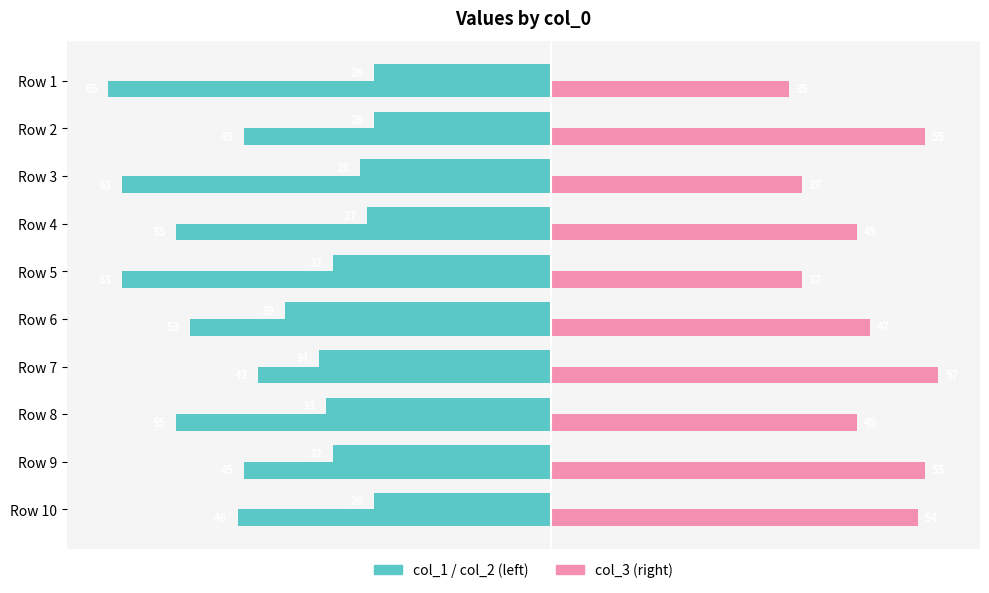

What is the value of the col_1 bar at the 9th from the left?

-32